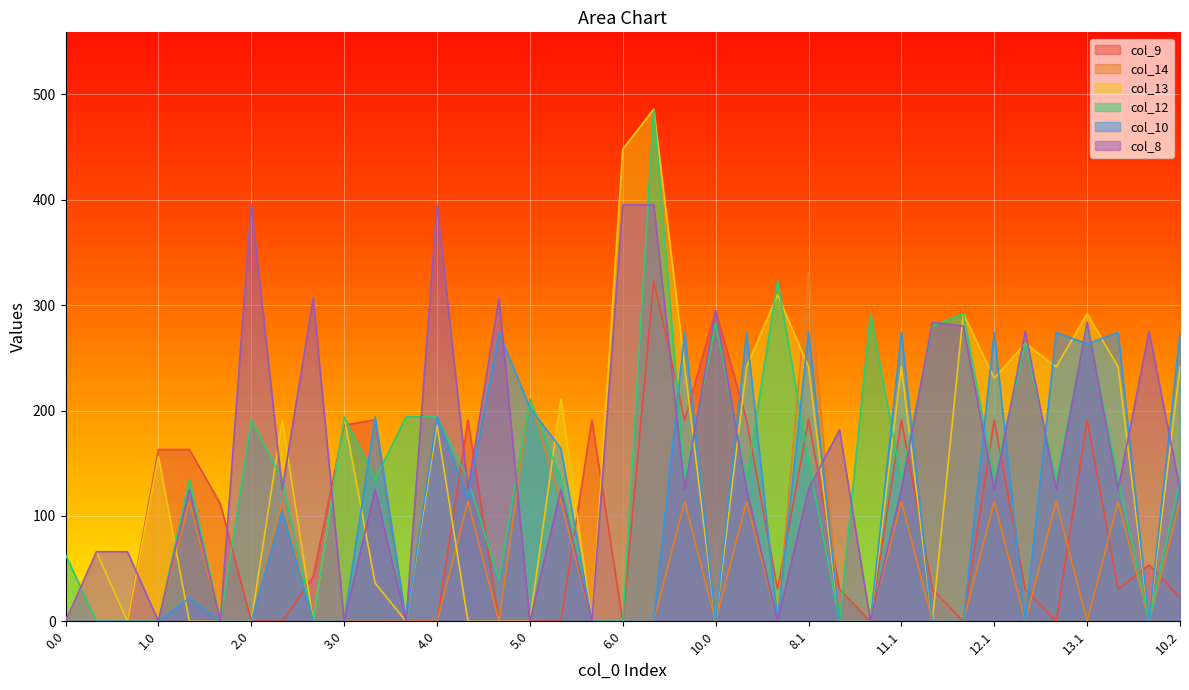

At which category does col_8 reach its first local valley?

1.0